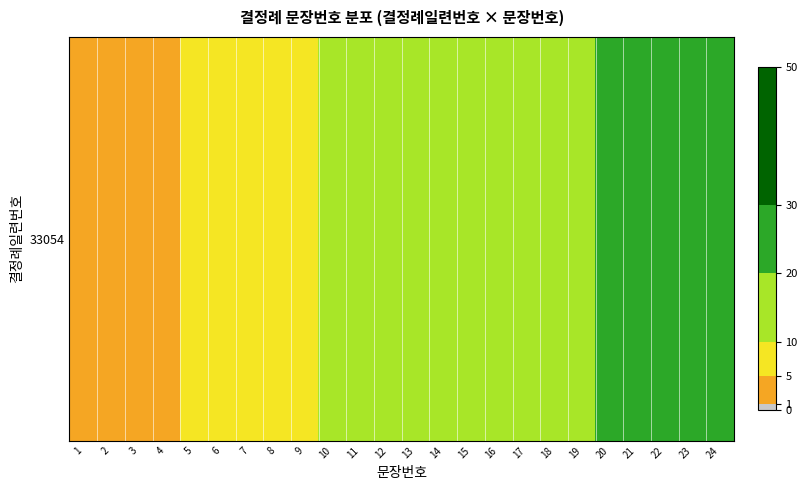

List the labels in order of value, smallest first.

1, 2, 3, 4, 5, 6, 7, 8, 9, 10, 11, 12, 13, 14, 15, 16, 17, 18, 19, 20, 21, 22, 23, 24